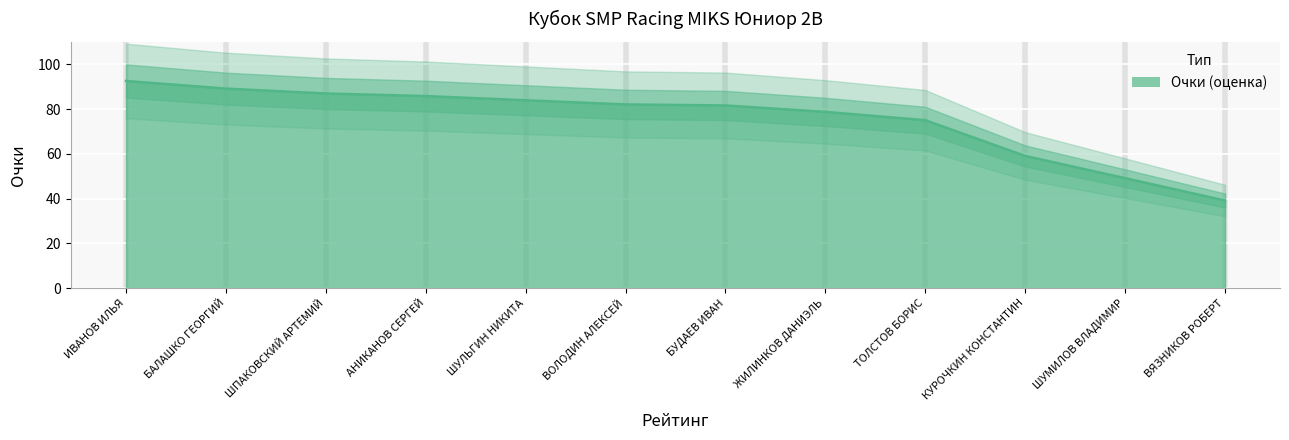

What is the label of the 6th point from the right?

БУДАЕВ ИВАН